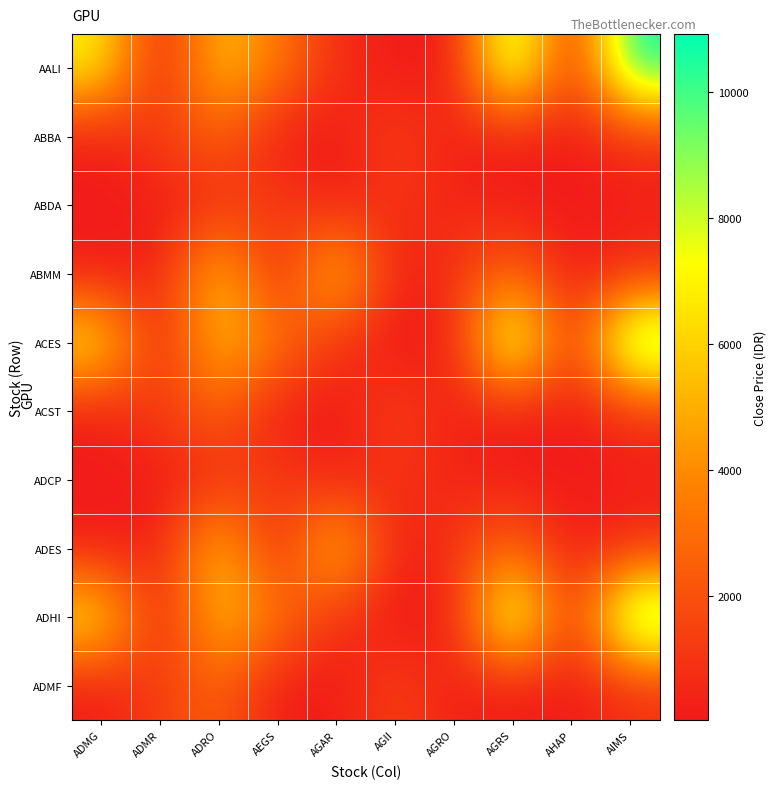

Reading left to right, extract all data points from this chart.

AALI: ADMG=7050	ADMR=52	ADRO=5800	AEGS=3400	AGAR=715	AGII=136	AGRO=51	AGRS=9750	AHAP=312	AIMS=10925
ABBA: ADMG=133	ADMR=1365	ADRO=2580	AEGS=101	AGAR=106	AGII=1520	AGRO=316	AGRS=83	AHAP=92	AIMS=785
ABDA: ADMG=162	ADMR=50	ADRO=735	AEGS=1445	AGAR=142	AGII=930	AGRO=486	AGRS=191	AHAP=50	AIMS=290
ABMM: ADMG=120	ADMR=322	ADRO=5900	AEGS=173	AGAR=6350	AGII=39	AGRO=985	AGRS=2910	AHAP=50	AIMS=750
ACES: ADMG=7050	ADMR=52	ADRO=5800	AEGS=3400	AGAR=715	AGII=136	AGRO=51	AGRS=9750	AHAP=312	AIMS=10925
ACST: ADMG=133	ADMR=1365	ADRO=2580	AEGS=101	AGAR=106	AGII=1520	AGRO=316	AGRS=83	AHAP=92	AIMS=785
ADCP: ADMG=162	ADMR=50	ADRO=735	AEGS=1445	AGAR=142	AGII=930	AGRO=486	AGRS=191	AHAP=50	AIMS=290
ADES: ADMG=120	ADMR=322	ADRO=5900	AEGS=173	AGAR=6350	AGII=39	AGRO=985	AGRS=2910	AHAP=50	AIMS=750
ADHI: ADMG=7050	ADMR=52	ADRO=5800	AEGS=3400	AGAR=715	AGII=136	AGRO=51	AGRS=9750	AHAP=312	AIMS=10925
ADMF: ADMG=133	ADMR=1365	ADRO=2580	AEGS=101	AGAR=106	AGII=1520	AGRO=316	AGRS=83	AHAP=92	AIMS=785